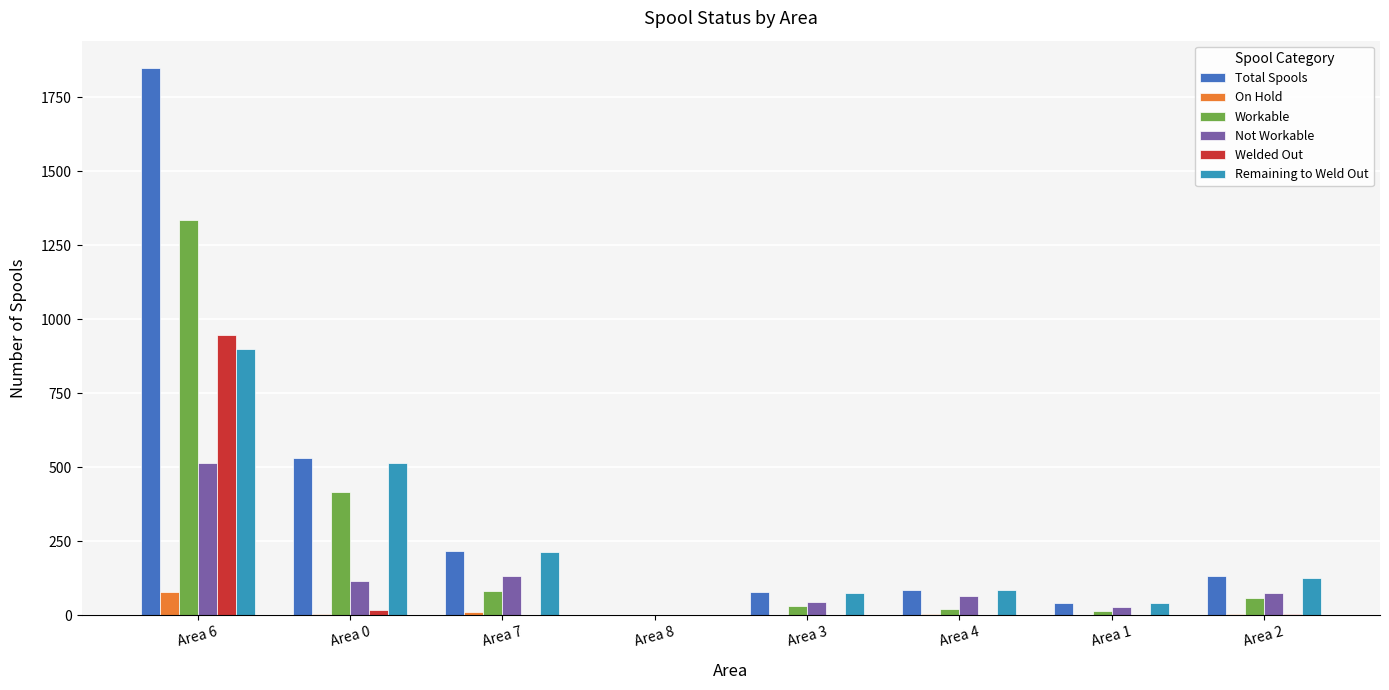

The Workable series shows 220 at Area 0. True or false?

False